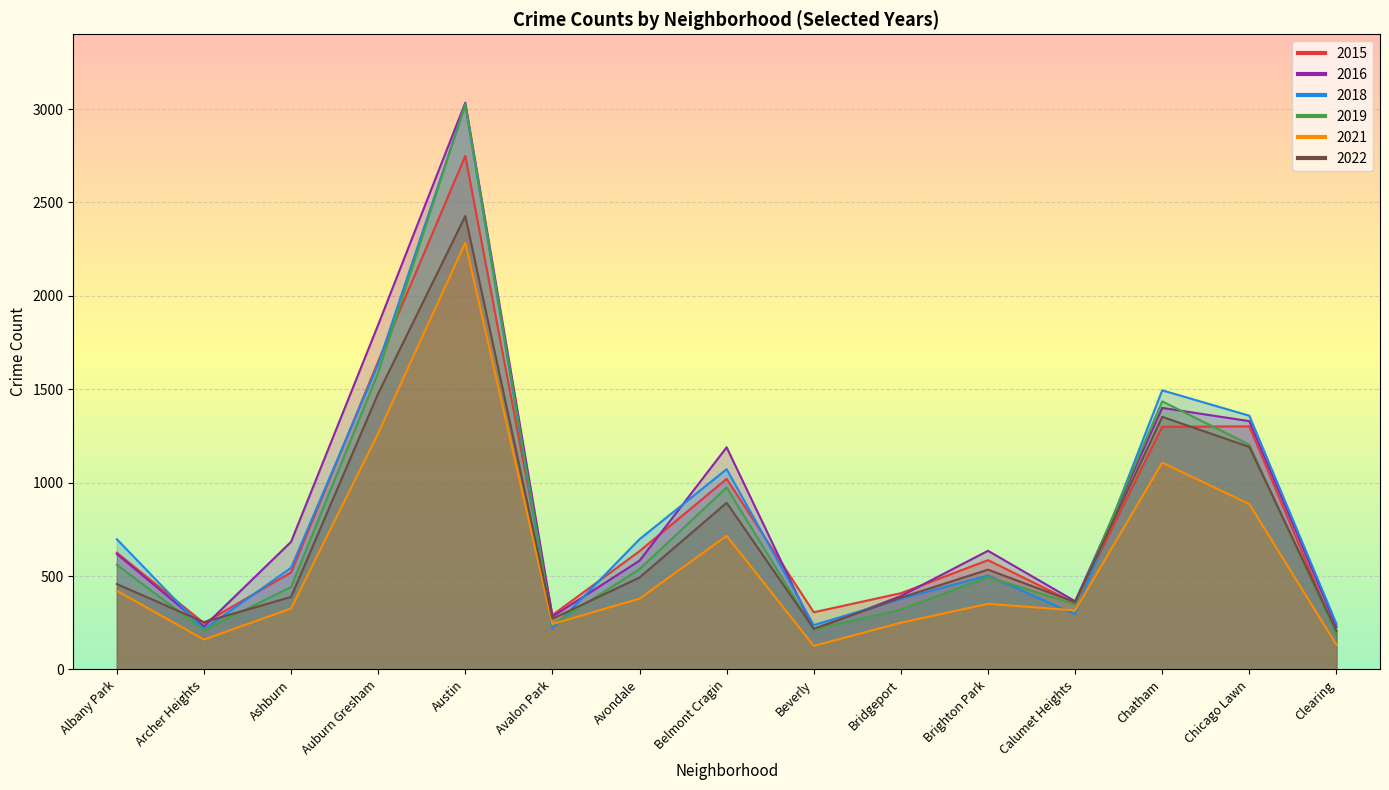

What is the value of the 2021 point at the 8th from the left?

715